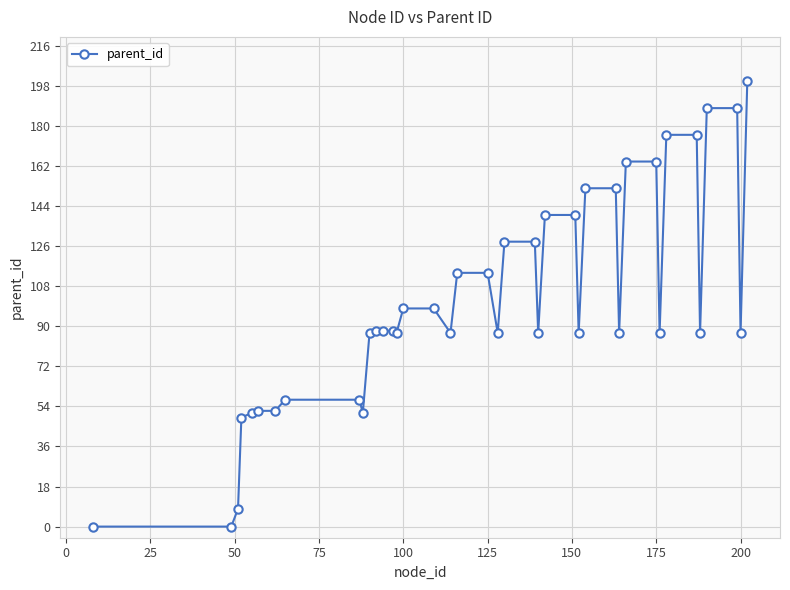

What is the maximum value shown in the chart?

200